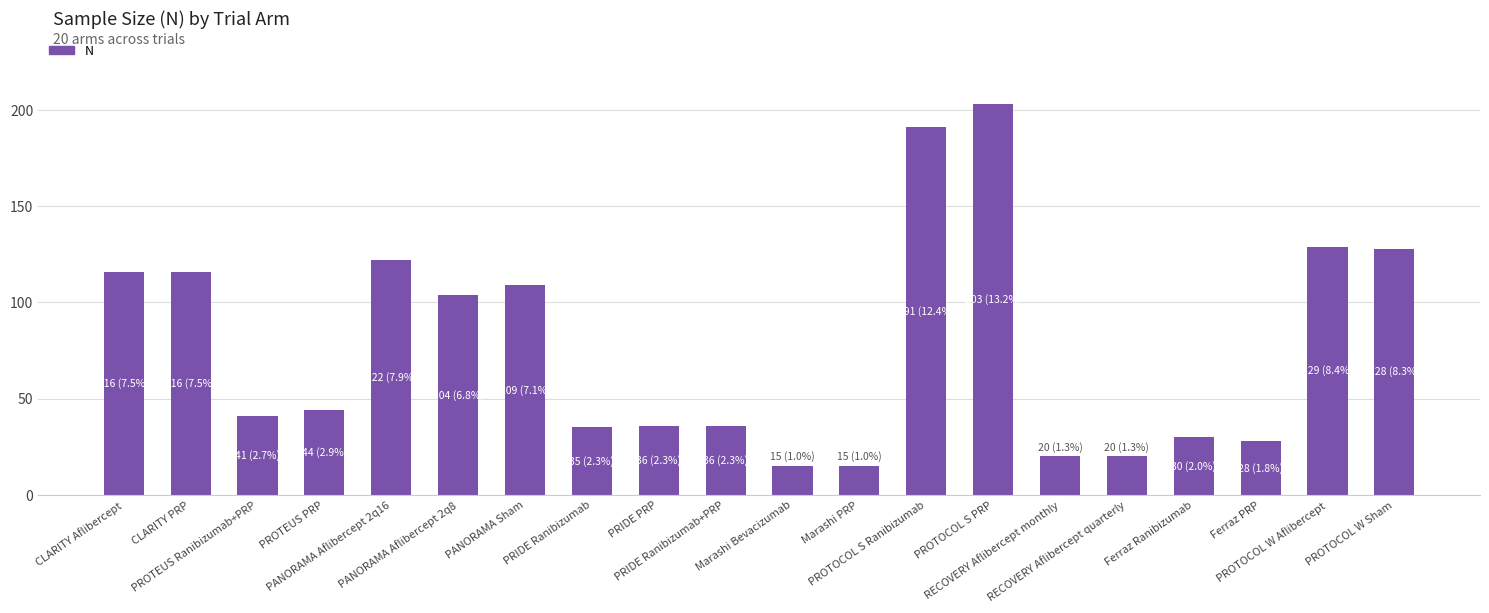

What value does the data have at PROTEUS PRP?

44